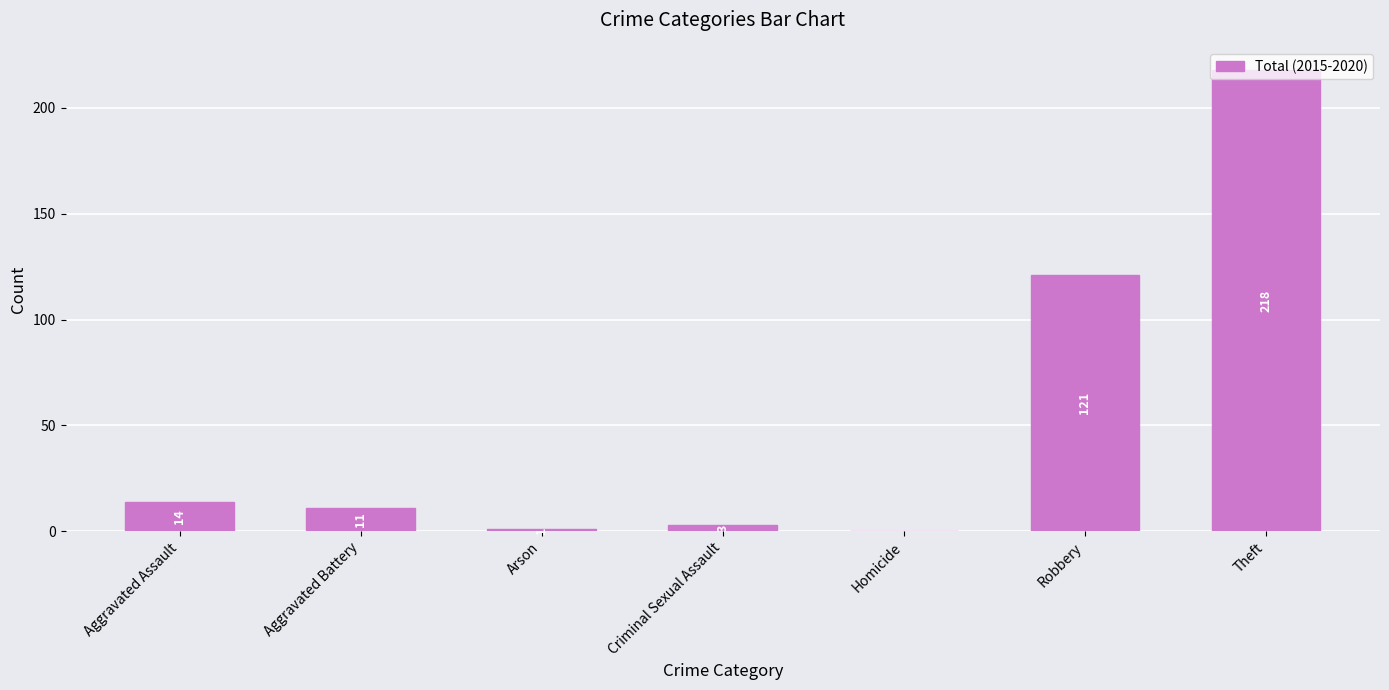

What is the sum of all values?

368